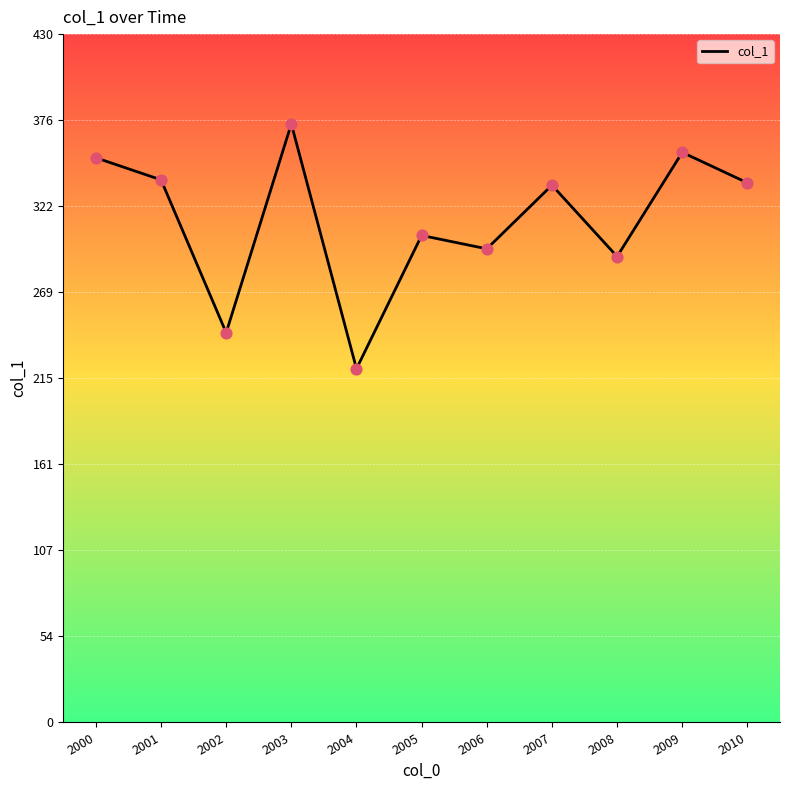

Between 2004 and 2007, which is larger?

2007